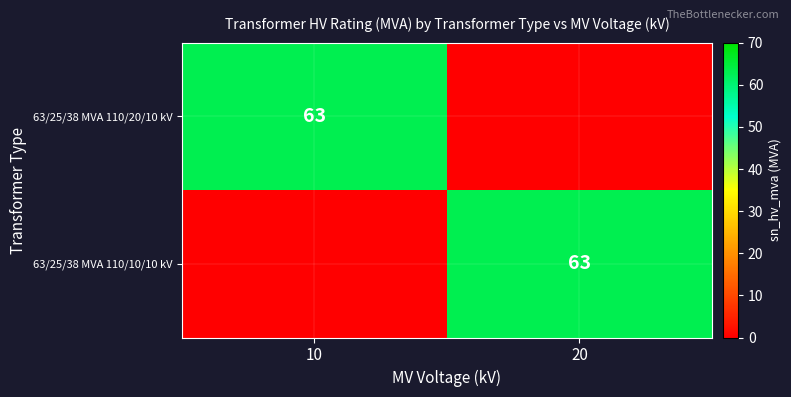

The 63/25/38 MVA 110/20/10 kV series shows 63 at 10. True or false?

True